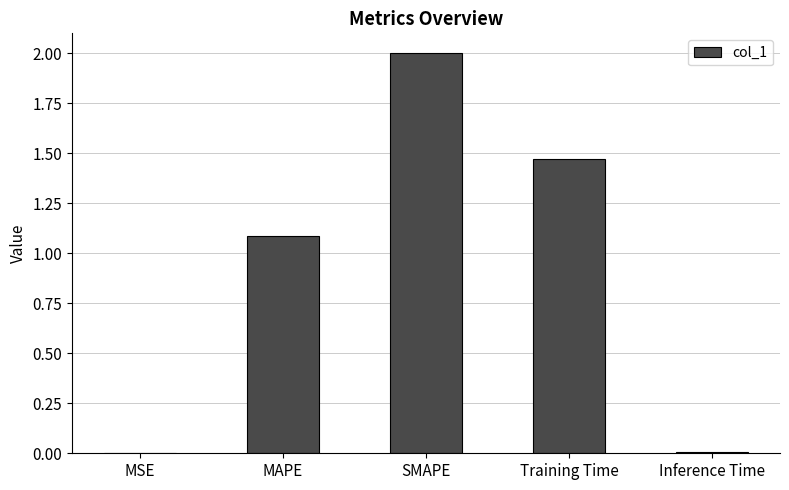

What is the maximum value shown in the chart?

2.0